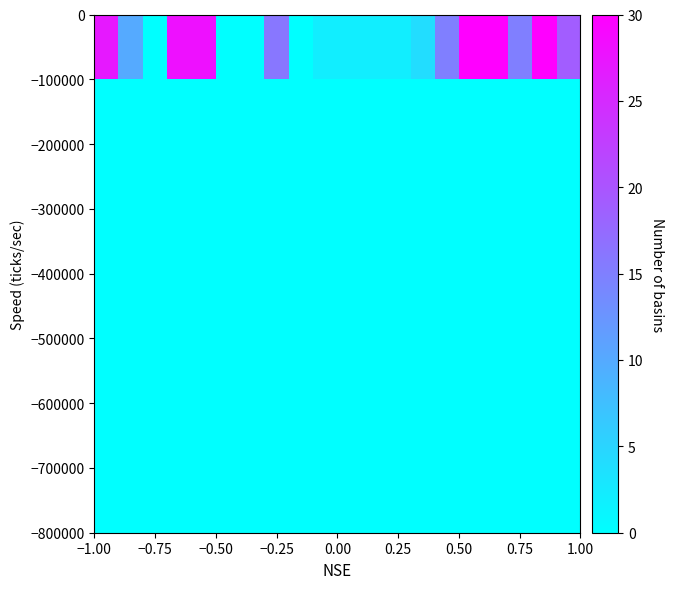

Which label corresponds to the smallest value in the chart?

−0.75